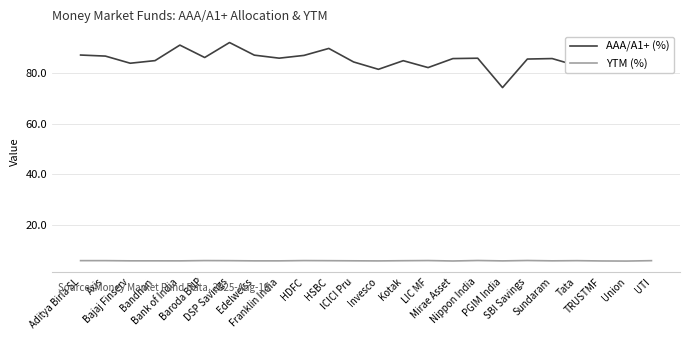

How many interior local peaks does the YTM (%) series have?

6